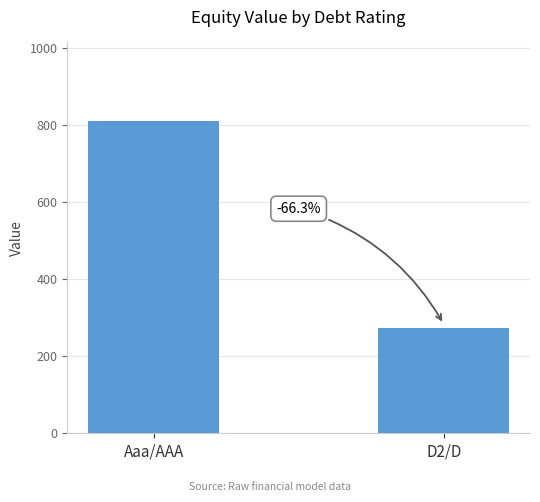

How many bars are there in total?

2